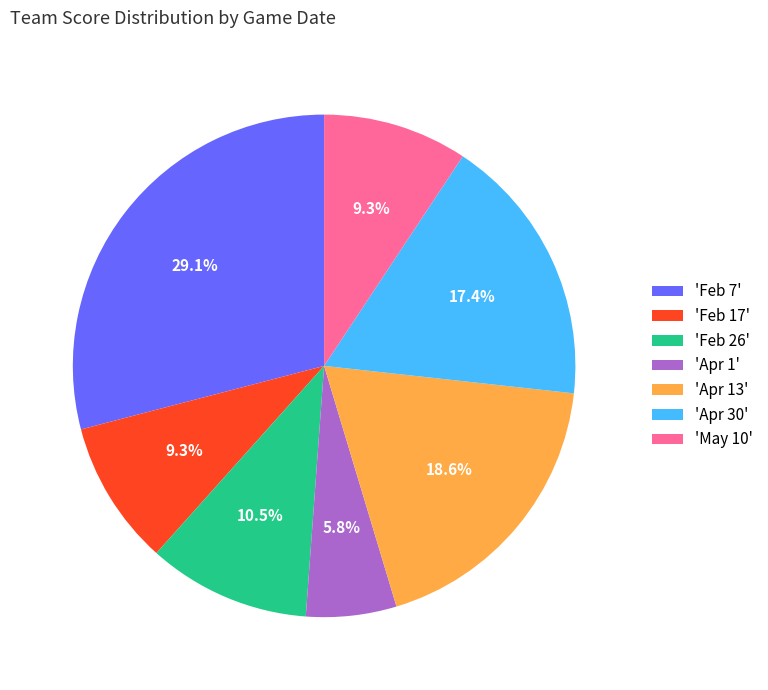

How many segments does this pie chart have?

7